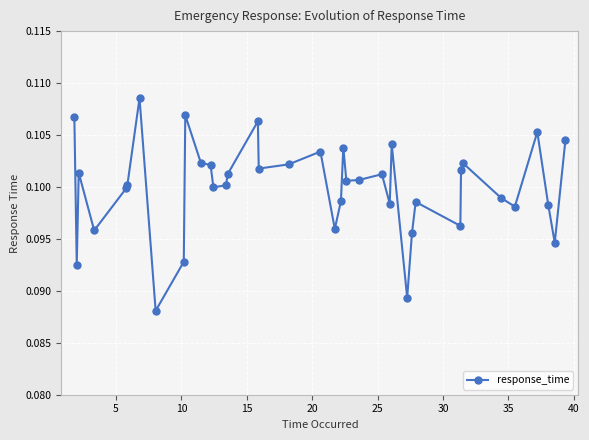

Count the values in the range 0 to 1.

39